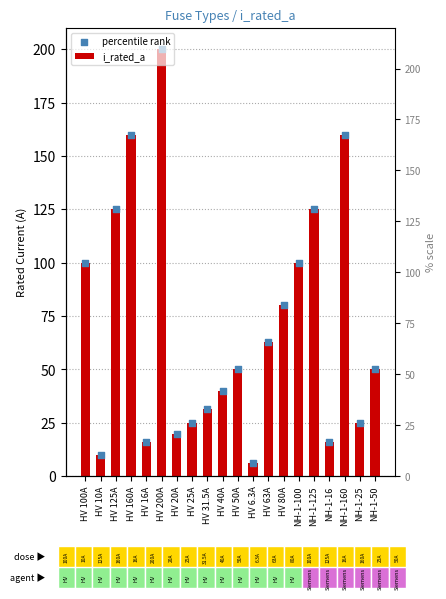

At which category is the sum across all series the highest?

HV 200A